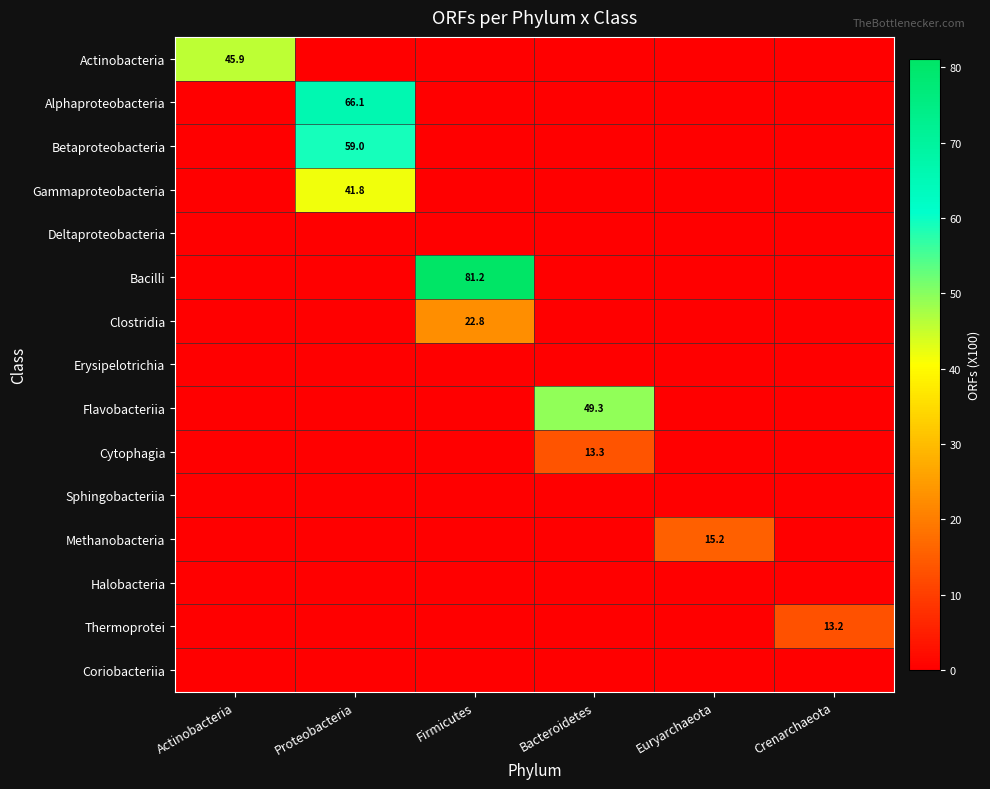

What is the total value across all series at Proteobacteria?

166.9